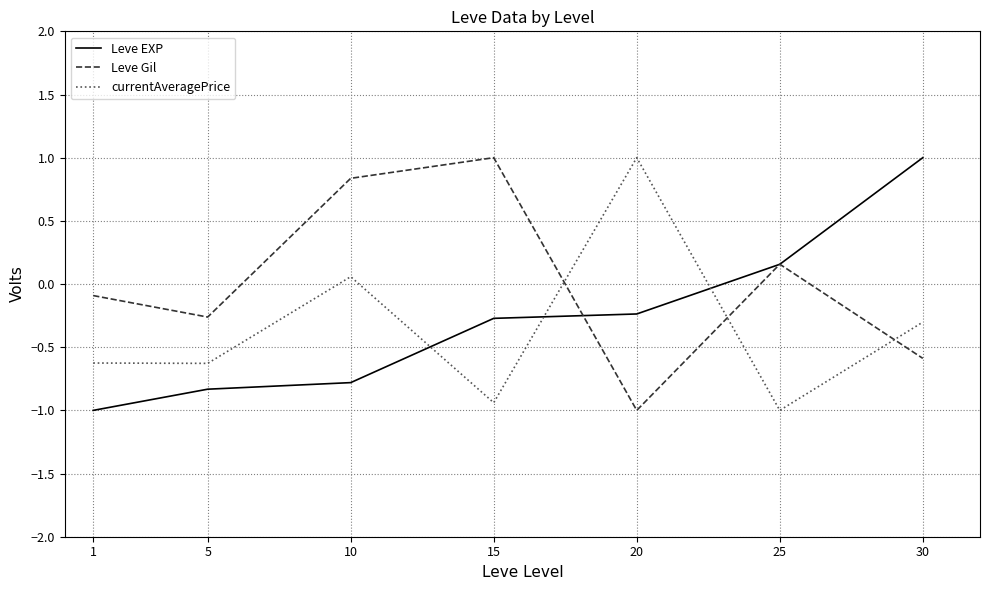

How many lines are shown in the chart?

3